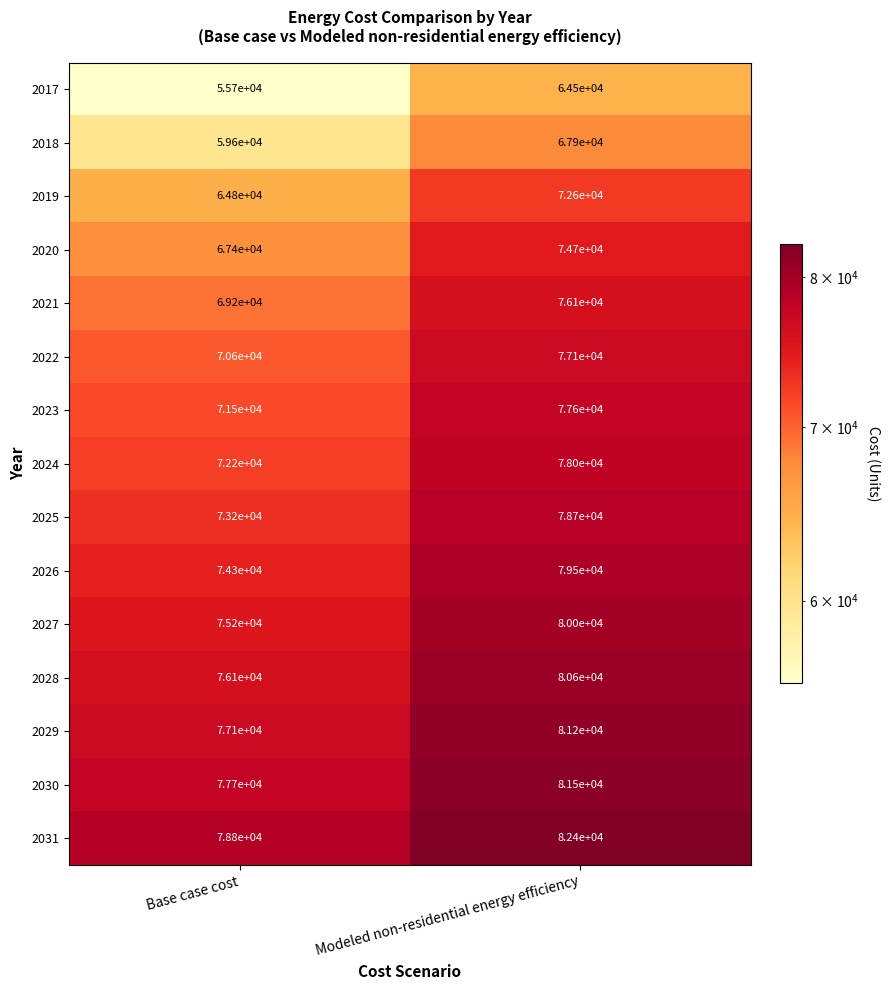

List the series in order of their peak value, highest first.

2031, 2030, 2029, 2028, 2027, 2026, 2025, 2024, 2023, 2022, 2021, 2020, 2019, 2018, 2017